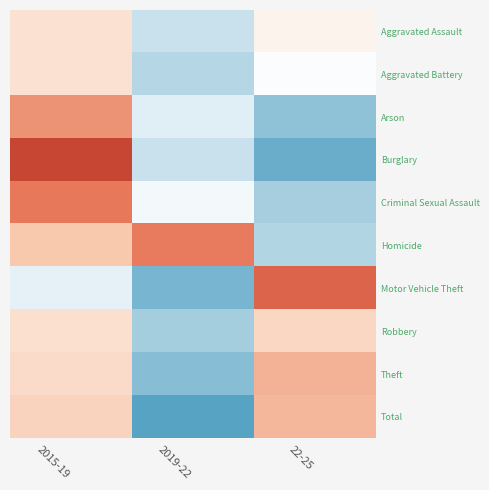

Reading right to left, what are all the values shown in this chart?

Aggravated Assault: 22-25=0.1	2019-22=-0.4	2015-19=0.2
Aggravated Battery: 22-25=-0.0	2019-22=-0.6	2015-19=0.2
Arson: 22-25=-0.8	2019-22=-0.3	2015-19=0.6
Burglary: 22-25=-0.9	2019-22=-0.5	2015-19=1.0
Criminal Sexual Assault: 22-25=-0.7	2019-22=-0.1	2015-19=0.7
Homicide: 22-25=-0.6	2019-22=0.7	2015-19=0.3
Motor Vehicle Theft: 22-25=0.8	2019-22=-0.9	2015-19=-0.2
Robbery: 22-25=0.3	2019-22=-0.7	2015-19=0.2
Theft: 22-25=0.4	2019-22=-0.8	2015-19=0.2
Total: 22-25=0.4	2019-22=-1.0	2015-19=0.3